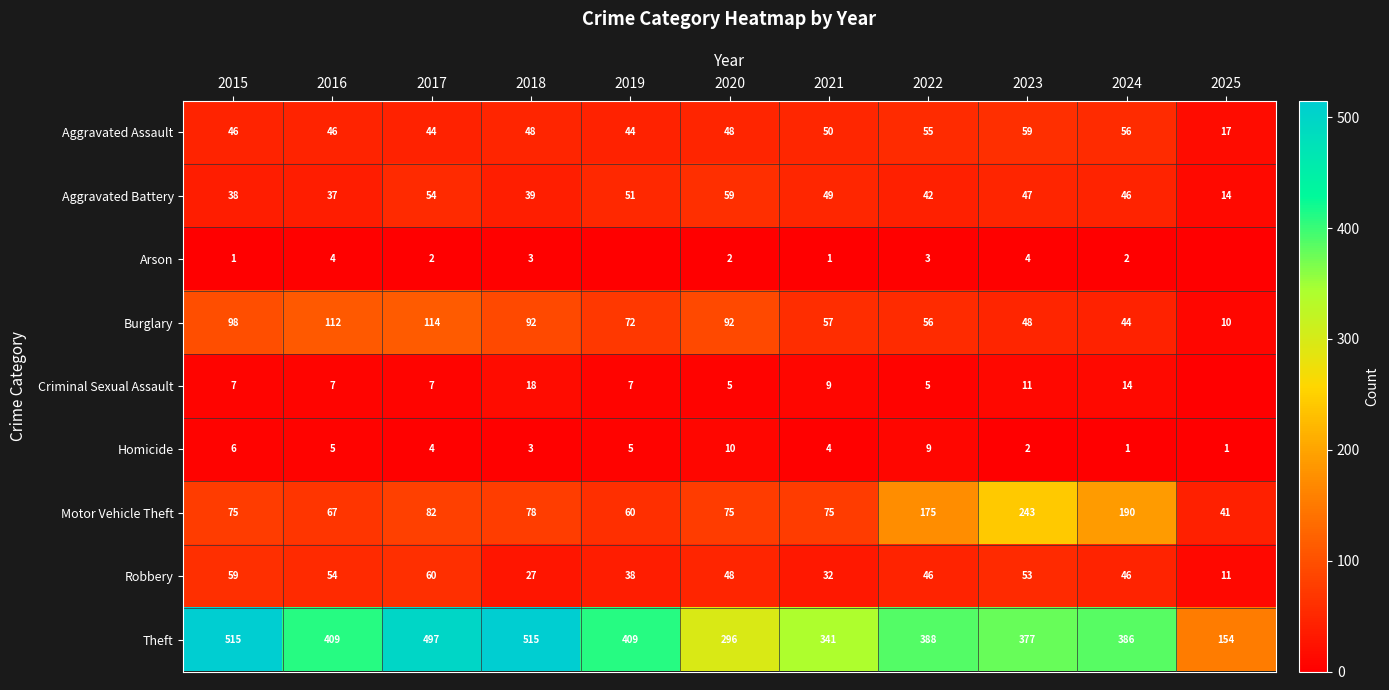

What is the maximum value for Burglary?

114